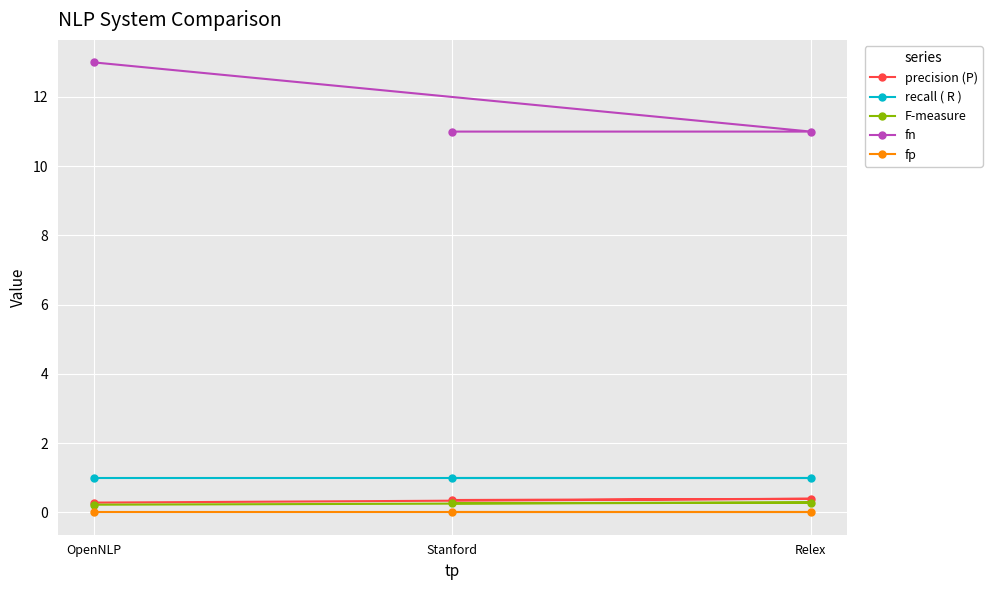

List the labels in order of fn value, largest first.

OpenNLP, Stanford, Relex